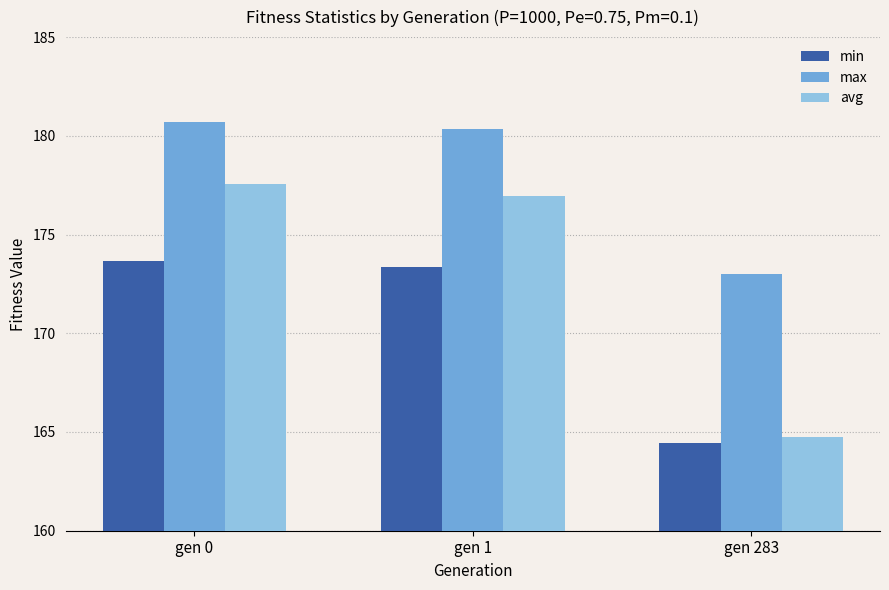

What is the difference between the min values at gen 0 and gen 283?

9.2